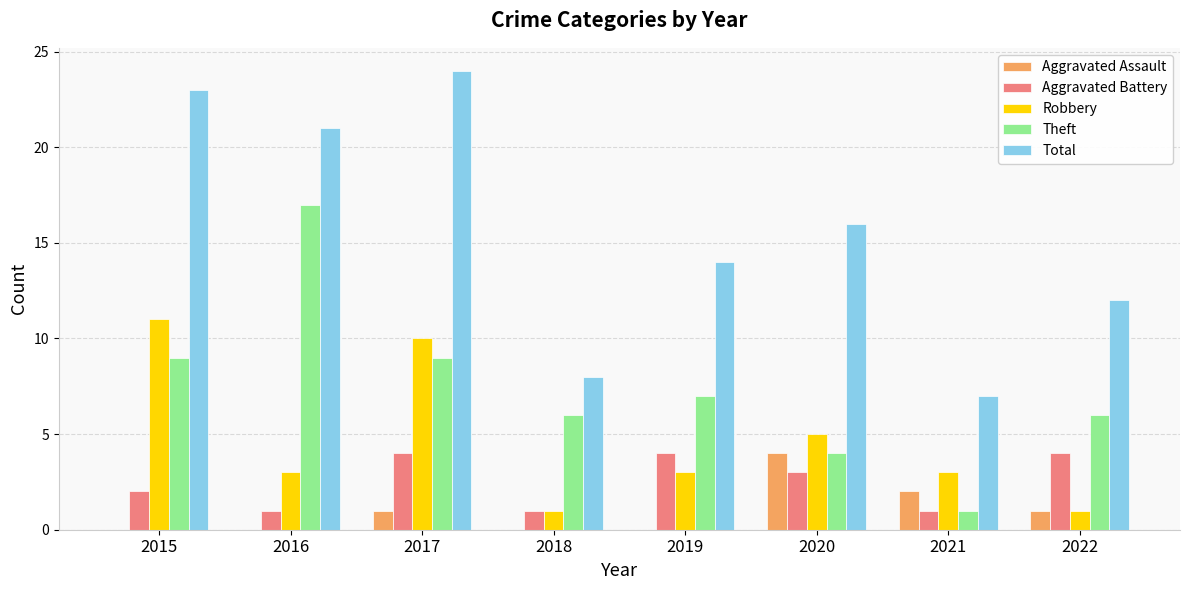

What is the total value across all series at 2016?

42